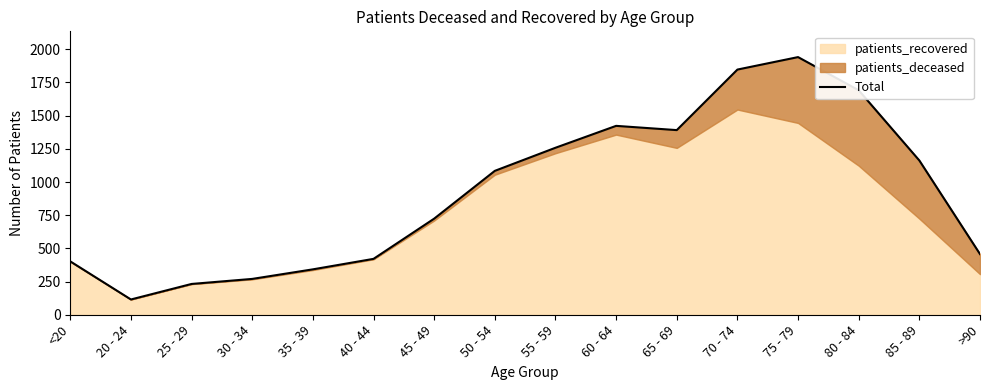

Reading left to right, extract all data points from this chart.

<20=402	20 - 24=115	25 - 29=232	30 - 34=270	35 - 39=342	40 - 44=421	45 - 49=724	50 - 54=1084	55 - 59=1258	60 - 64=1423	65 - 69=1391	70 - 74=1847	75 - 79=1941	80 - 84=1691	85 - 89=1162	>90=457